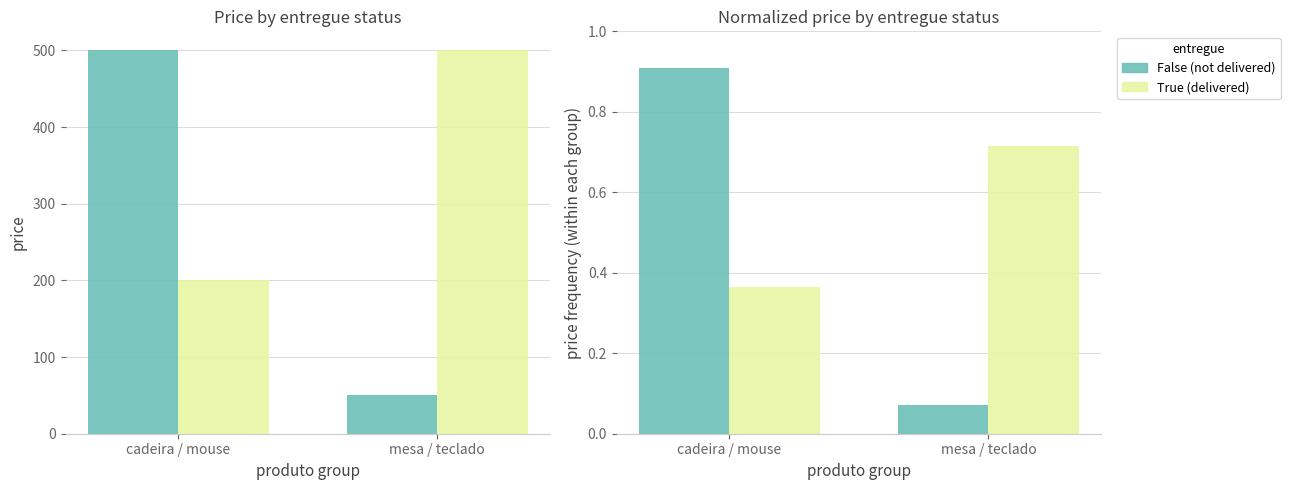

What is the approximate value of True (delivered) at cadeira / mouse?

0.4